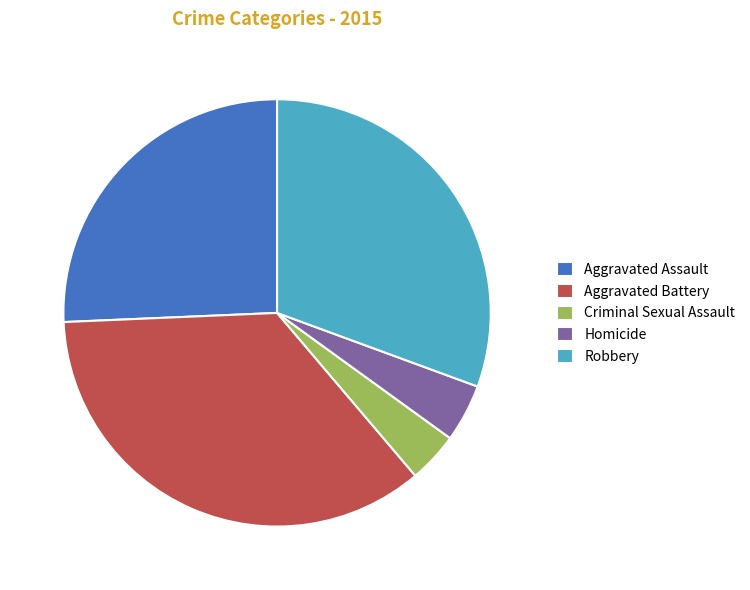

True or false: Robbery accounts for 20% of the total.

False